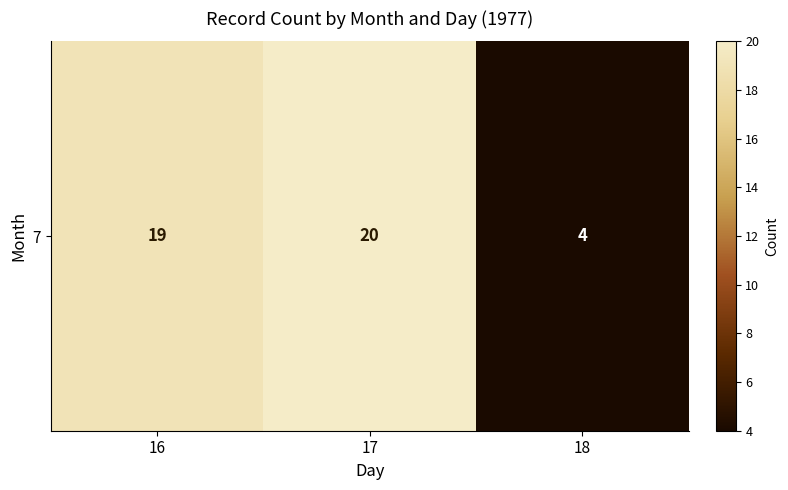

Which category has the lowest value across all series?

18